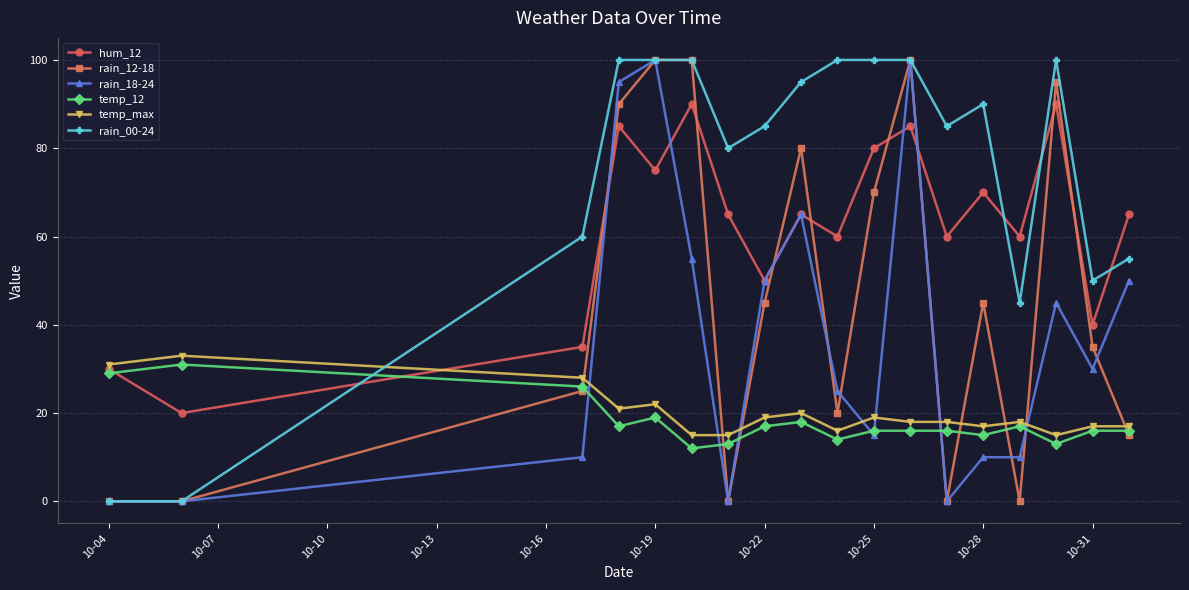

True or false: temp_12 has more than 0 interior local peaks.

True